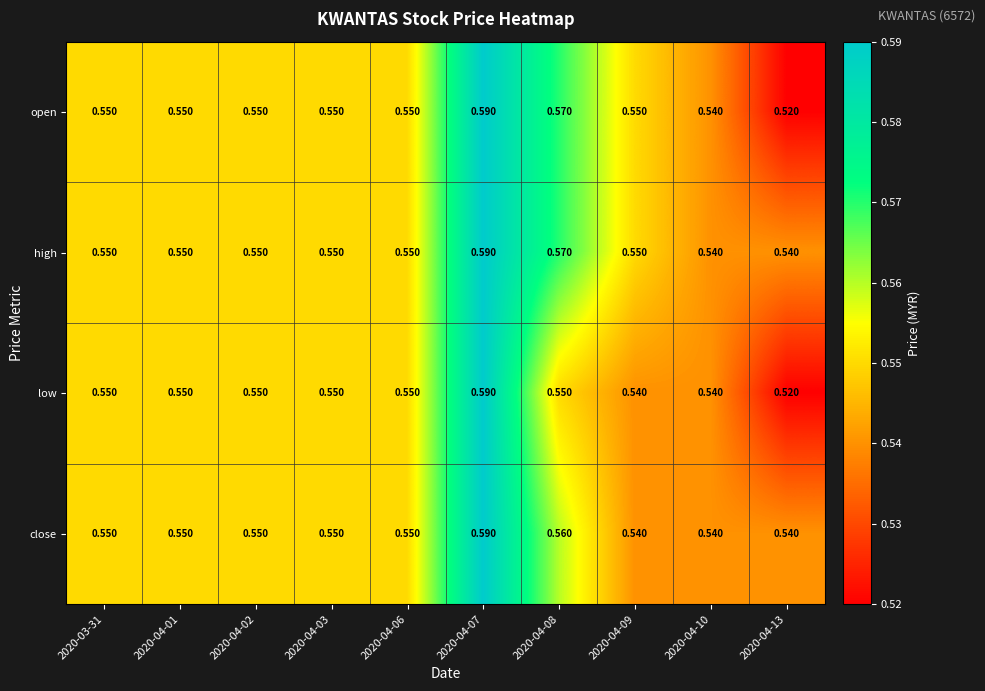

How many categories are shown in the chart?

10